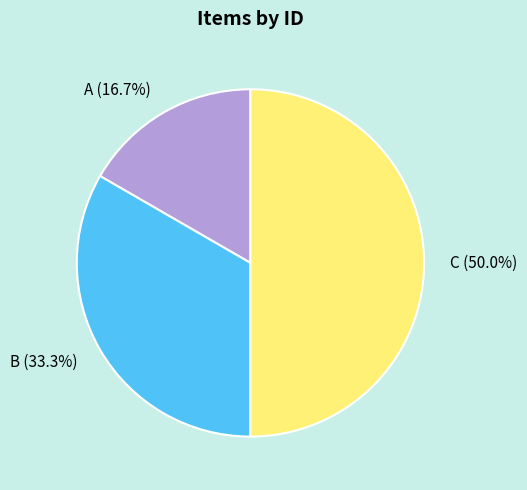

Approximately how many times larger is the value at A compared to B?

0.5